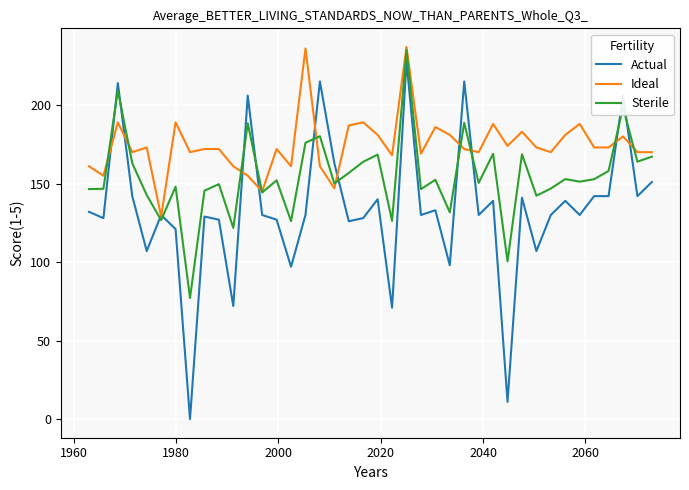

What is the difference between the maximum and minimum values in the Sterile series?

157.8